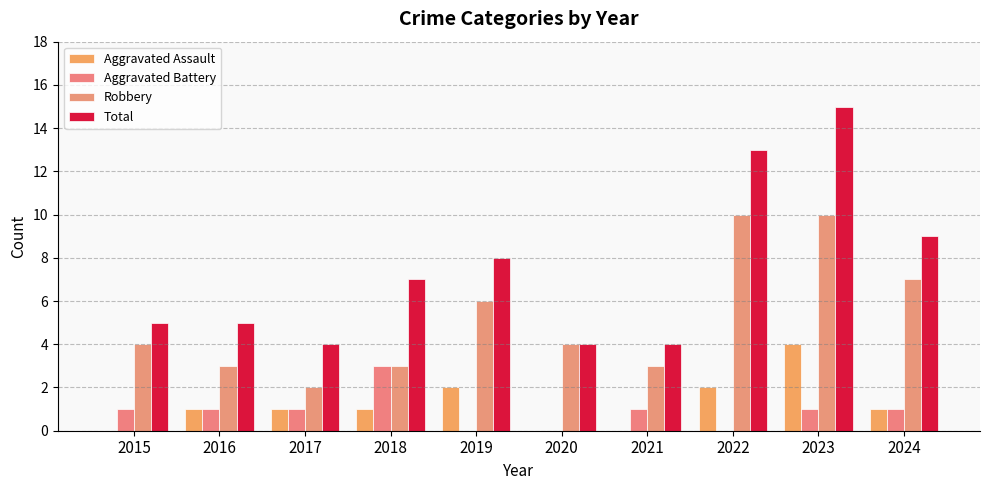

The value of Aggravated Assault at 2015 is -2. True or false?

False